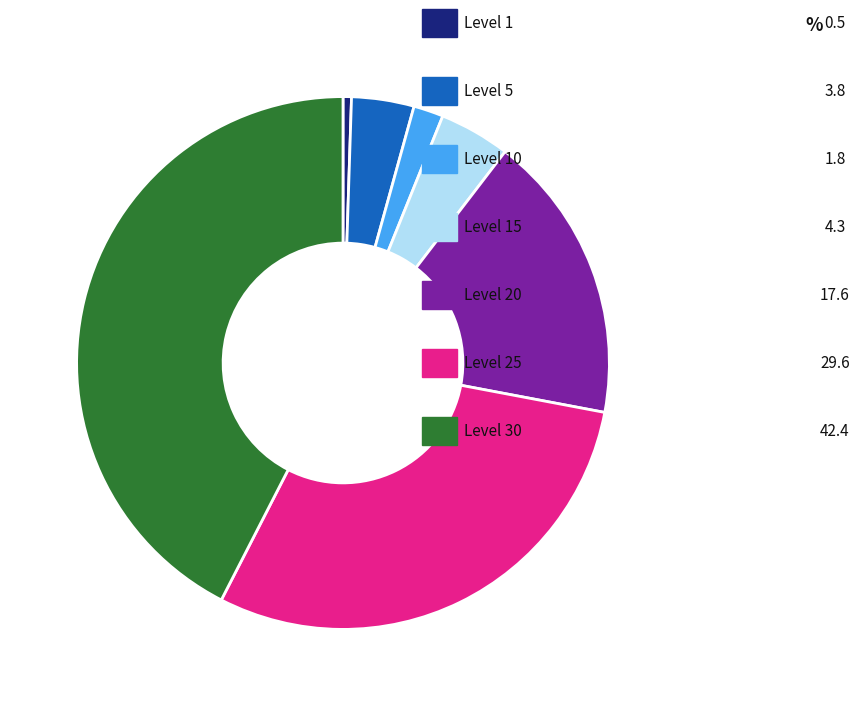

How many slices are in this pie chart?

7